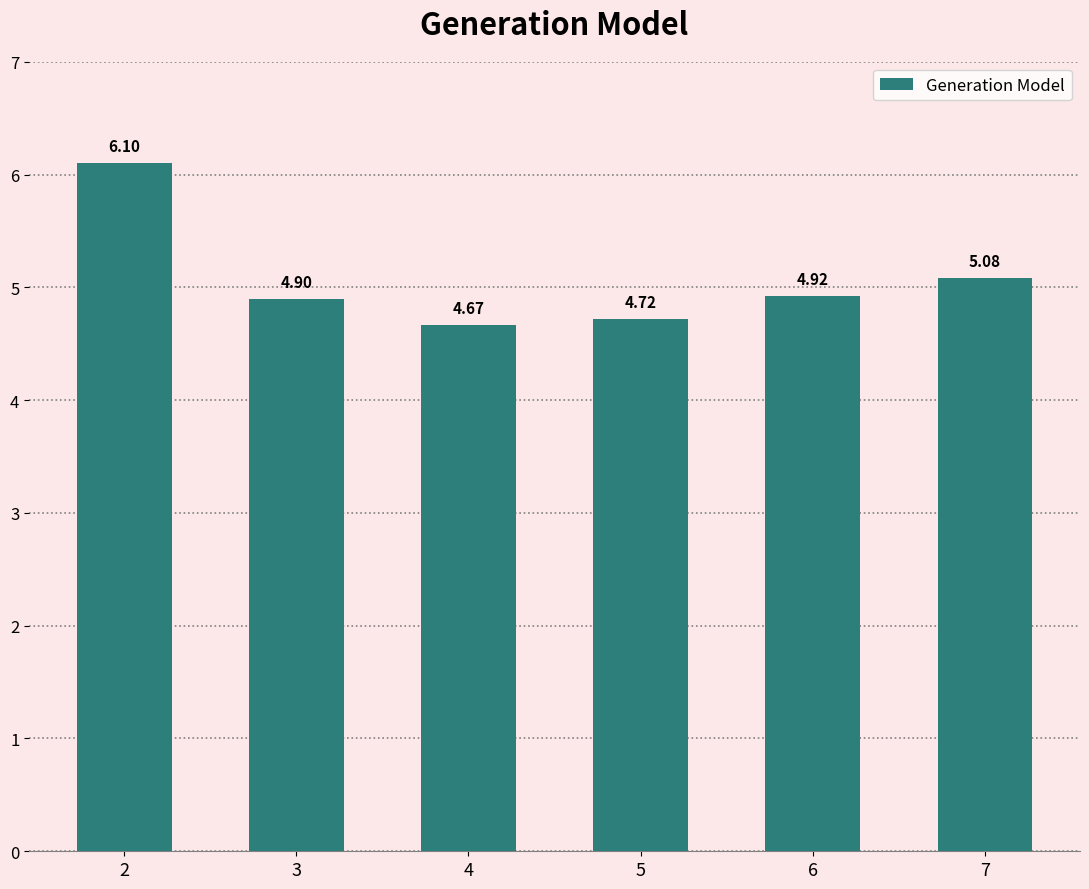

What is the difference between the second highest and second lowest values?

0.4